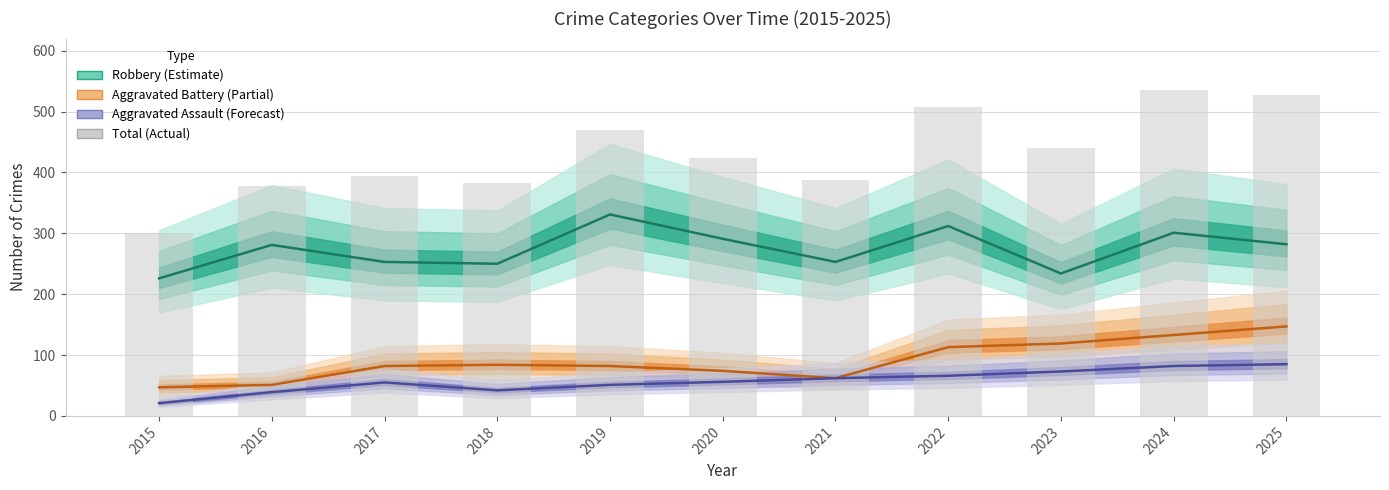

What is the difference between the maximum and minimum values in the Robbery (line) series?

105